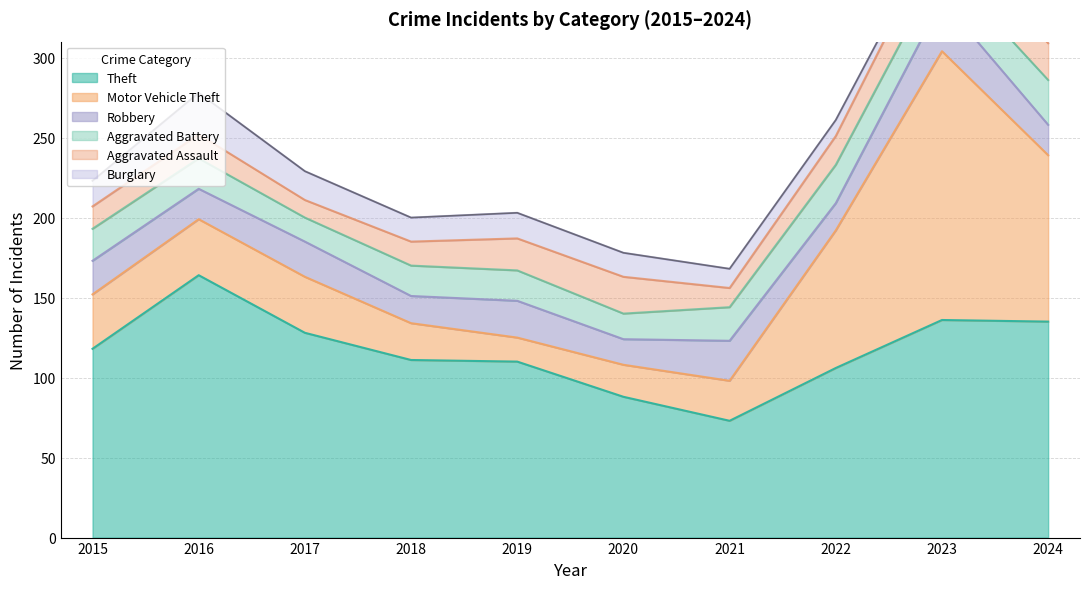

At which category is the sum across all series the highest?

2023